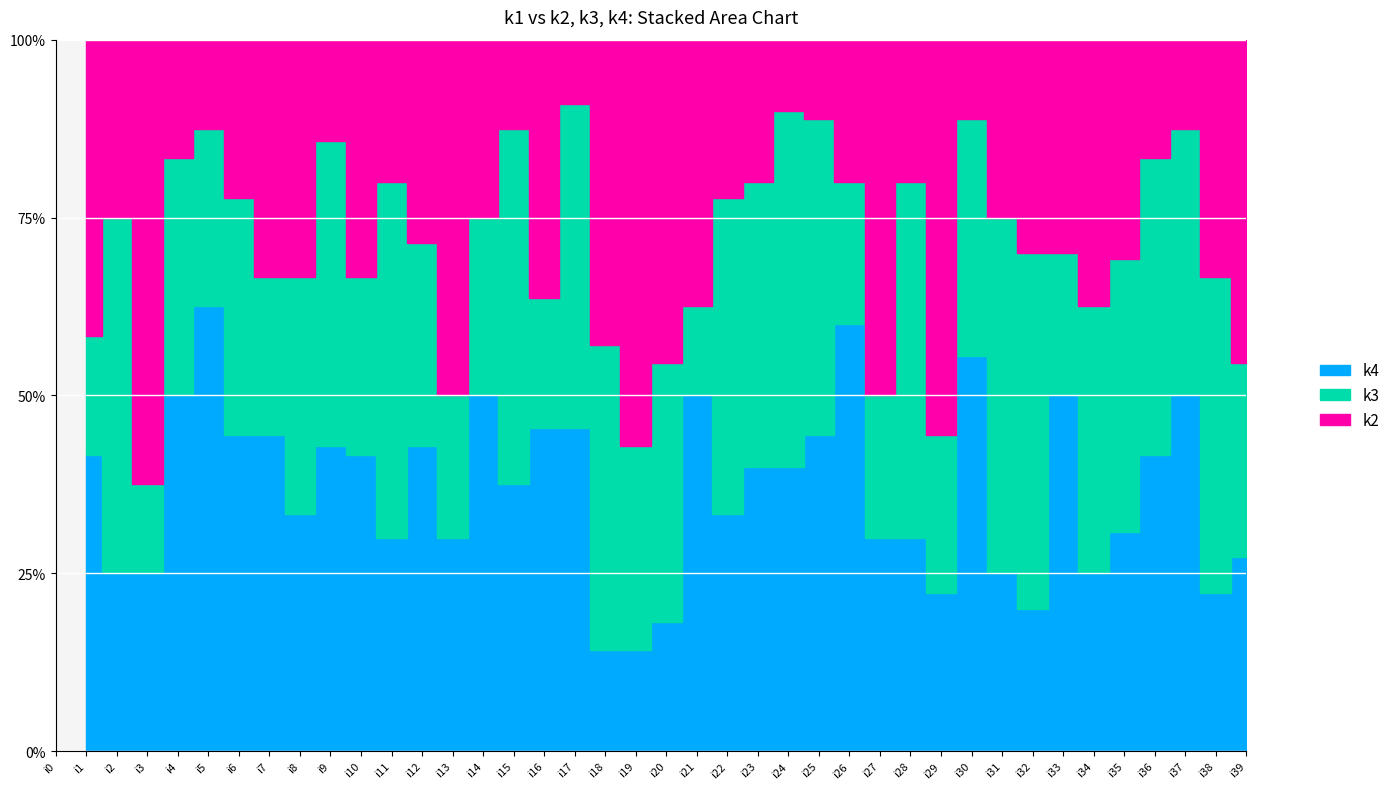

Does the chart display data point markers on the line(s)?

No